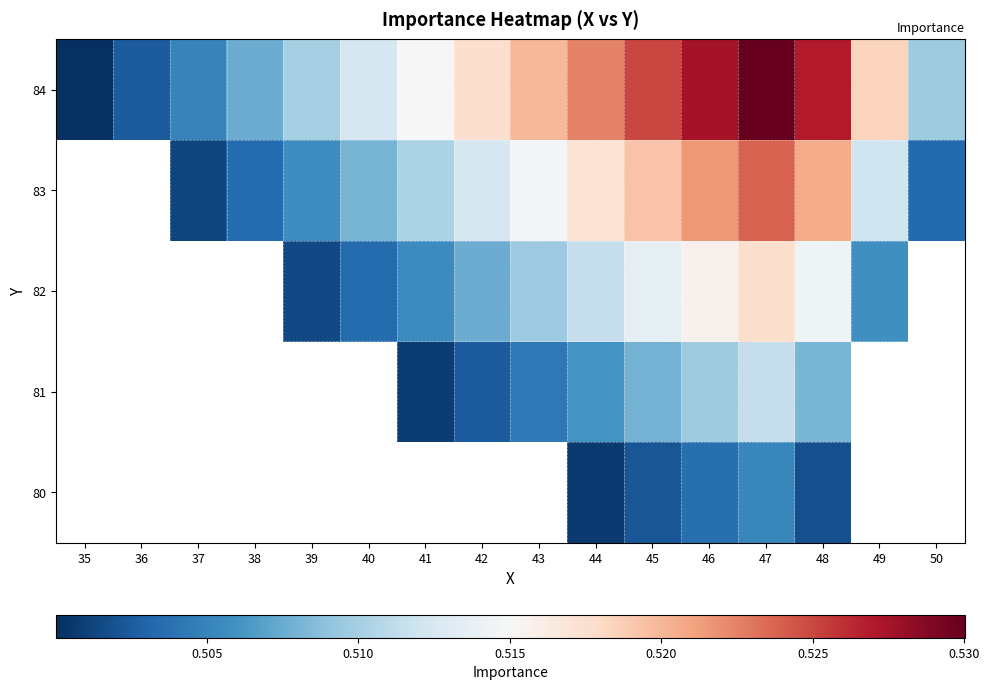

How many series are shown in this chart?

5